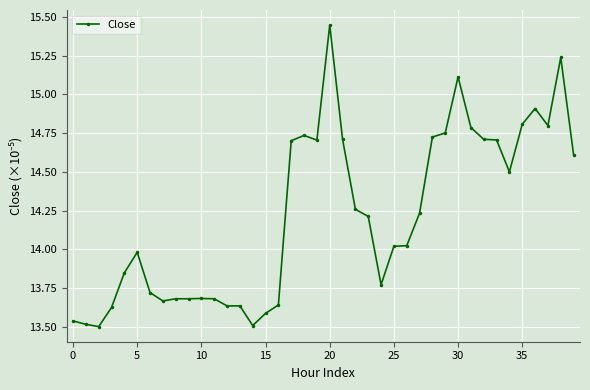

True or false: there are more than 0 points higher than both neighbors.

True